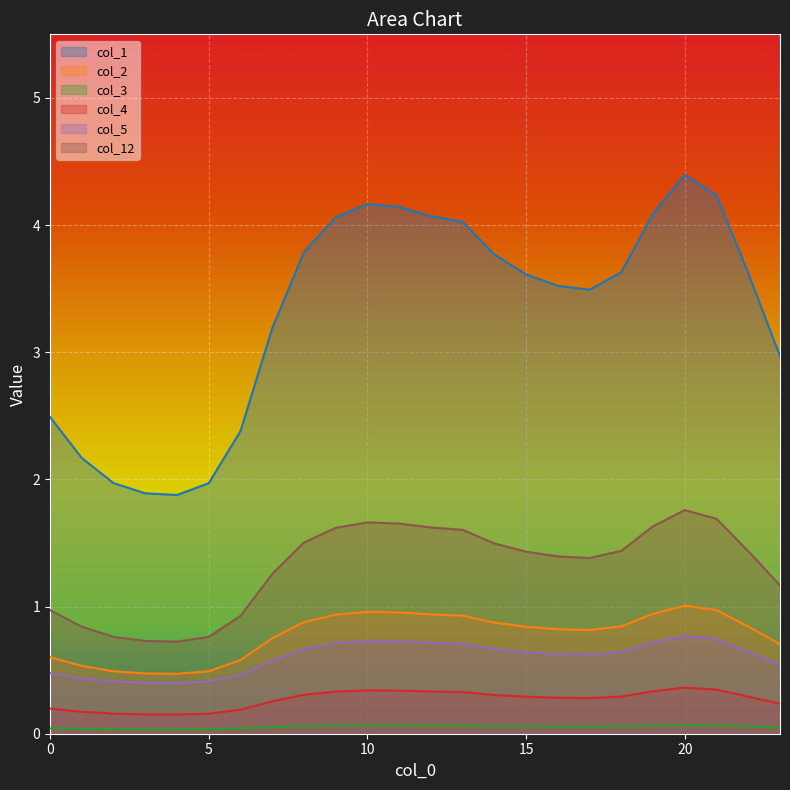

Which series has the largest total across all categories?

col_1